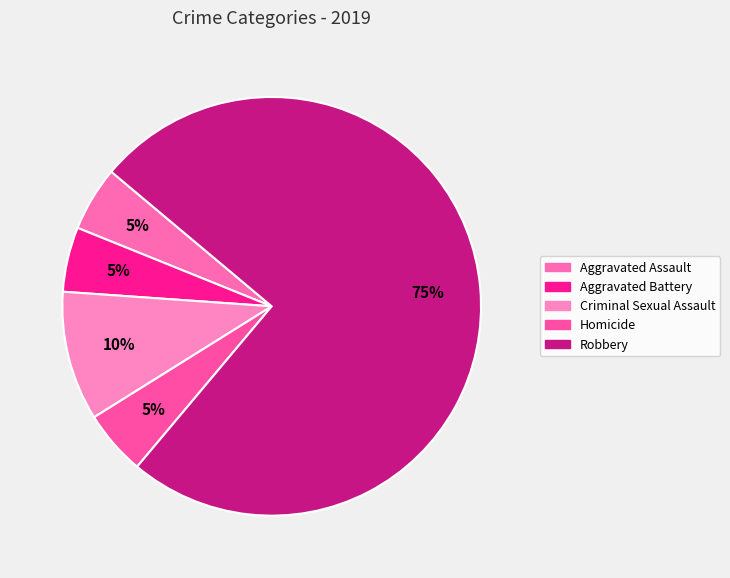

Is the sum of Aggravated Battery and Homicide greater than half?

No